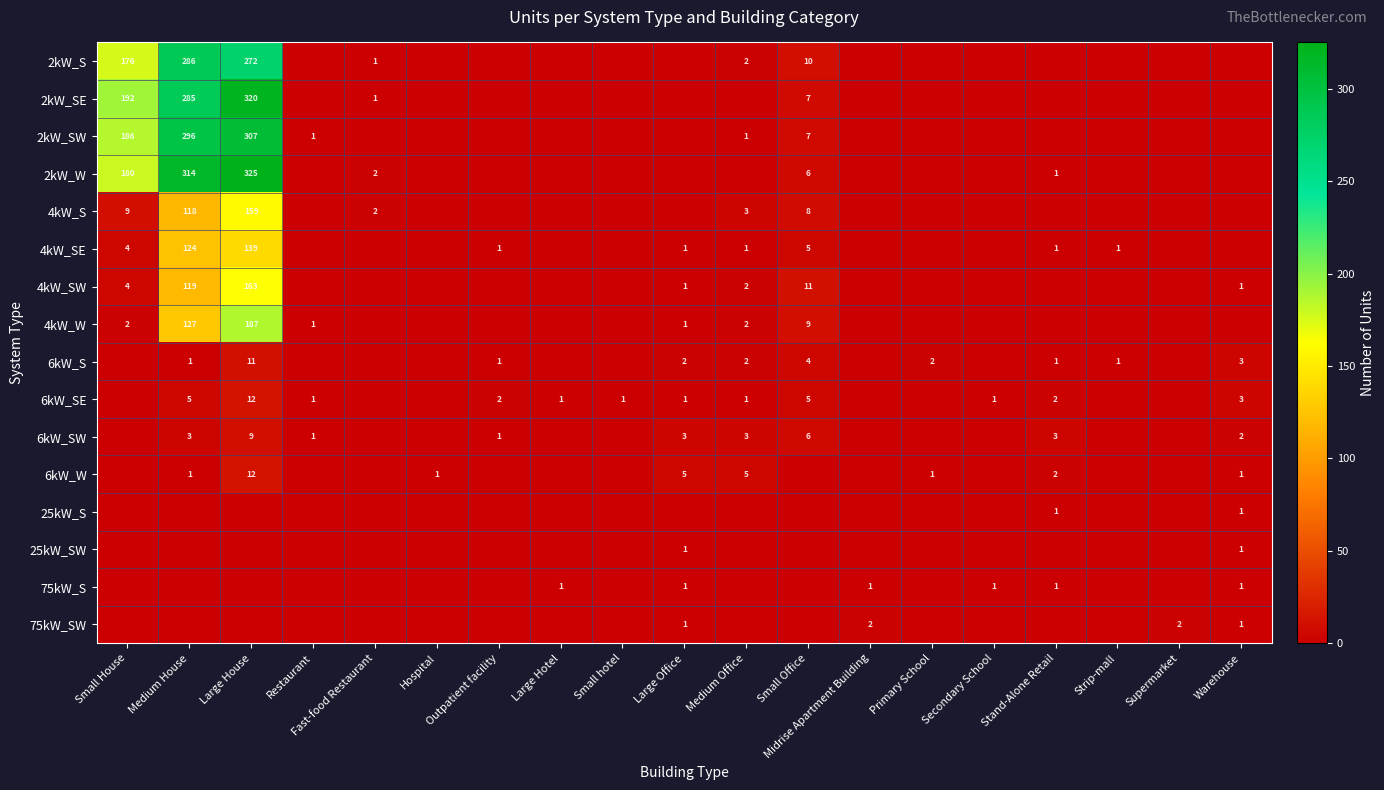

Which has a higher value, Large Hotel or Supermarket?

Large Hotel